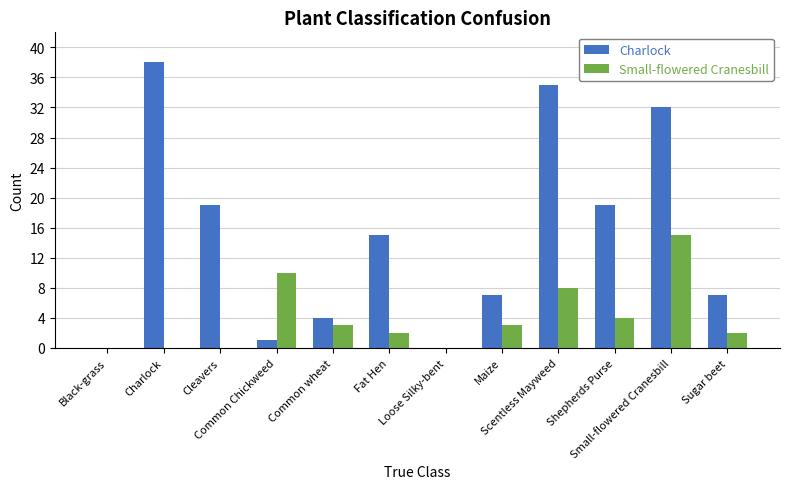

Reading left to right, transcribe all the data shown in this chart.

Charlock: Black-grass=0	Charlock=38	Cleavers=19	Common Chickweed=1	Common wheat=4	Fat Hen=15	Loose Silky-bent=0	Maize=7	Scentless Mayweed=35	Shepherds Purse=19	Small-flowered Cranesbill=32	Sugar beet=7
Small-flowered Cranesbill: Black-grass=0	Charlock=0	Cleavers=0	Common Chickweed=10	Common wheat=3	Fat Hen=2	Loose Silky-bent=0	Maize=3	Scentless Mayweed=8	Shepherds Purse=4	Small-flowered Cranesbill=15	Sugar beet=2